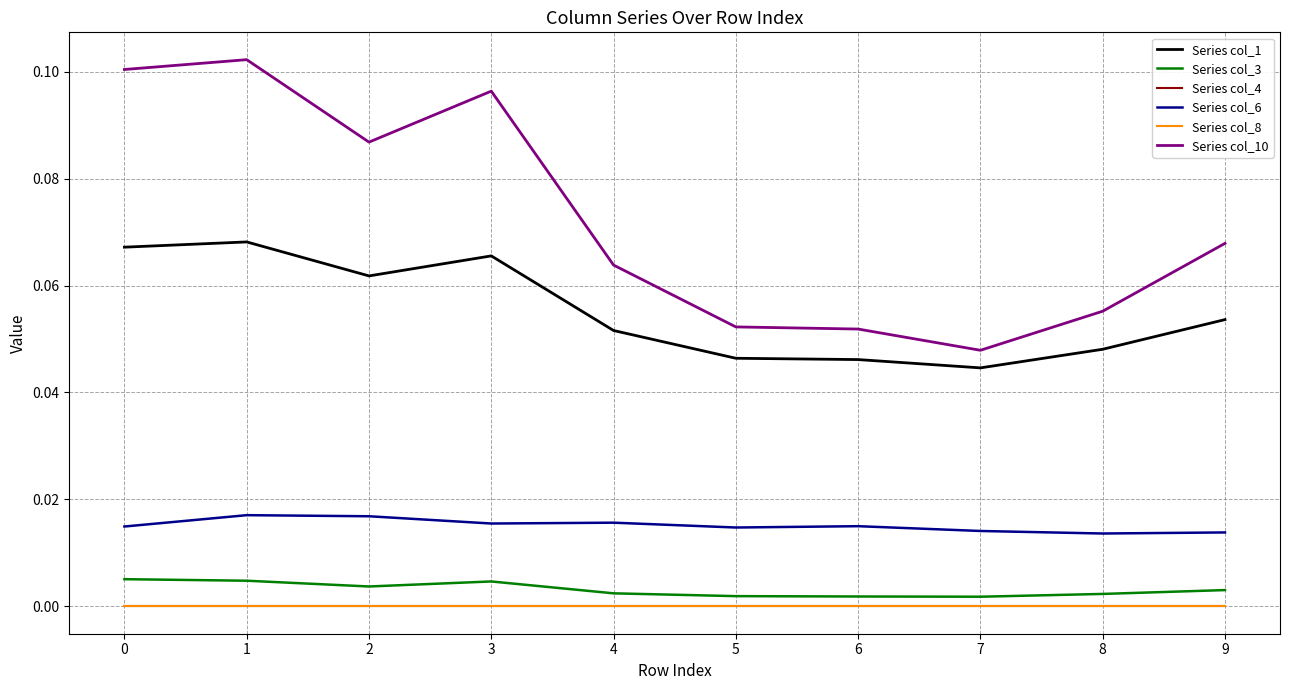

How many interior local peaks does the Series col_1 series have?

2